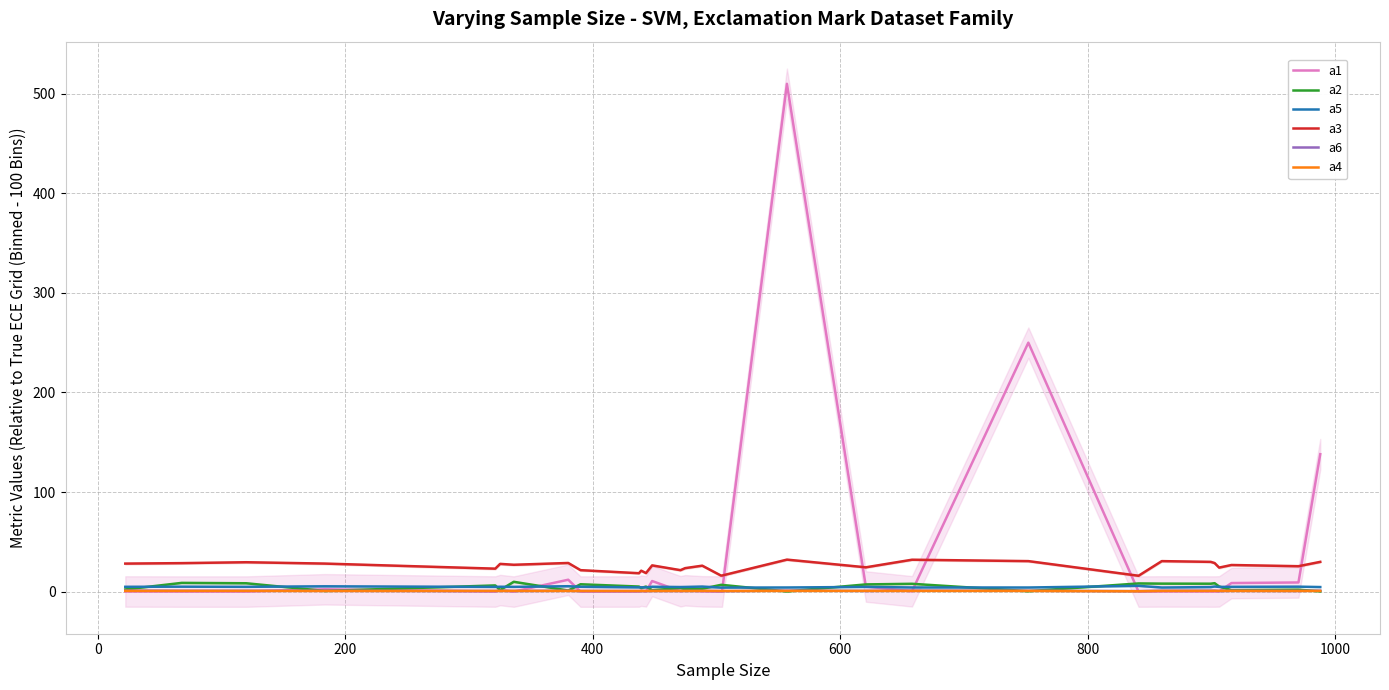

After their last crossing, which series has the higher values: a6 or a4?

a6